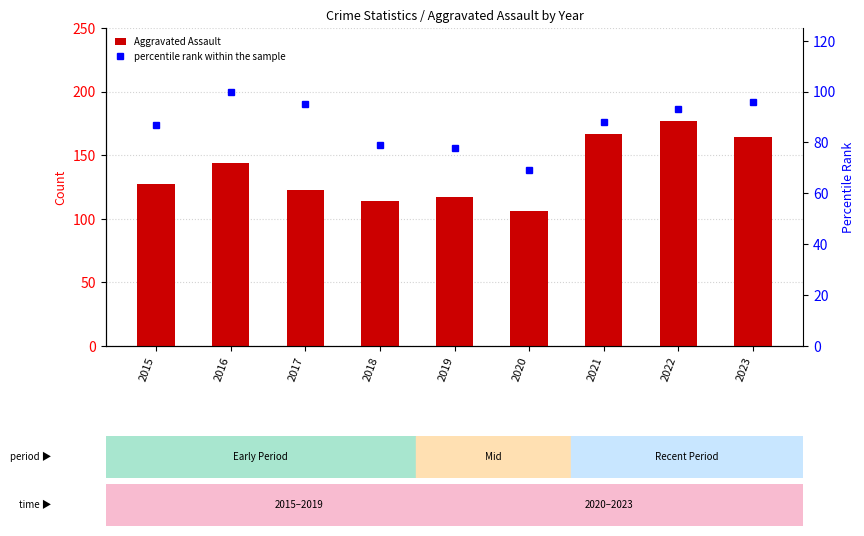

How many distinct data groups are displayed?

2